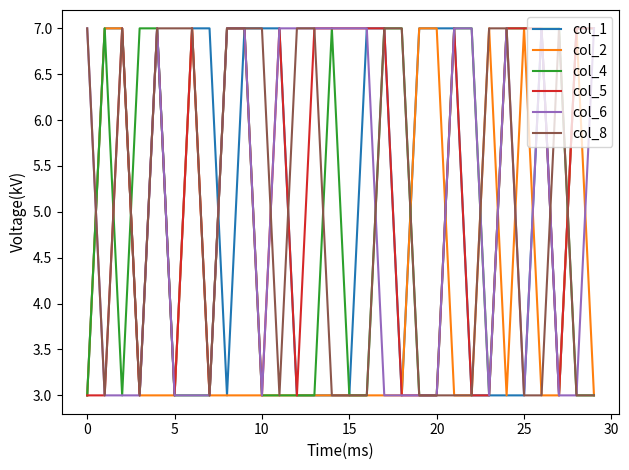

What is the smallest value displayed?

3